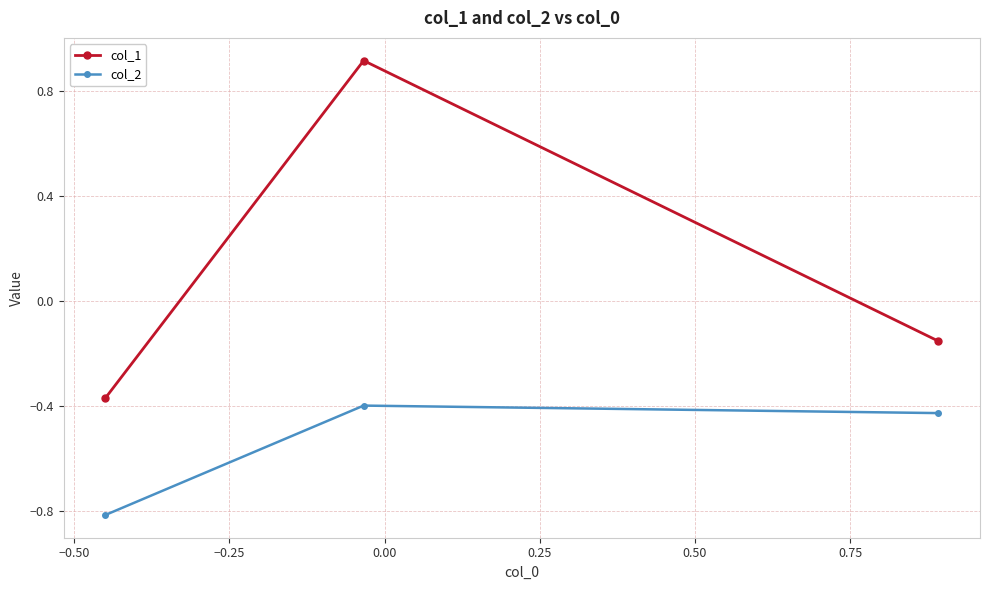

Does the chart display data point markers on the line(s)?

Yes